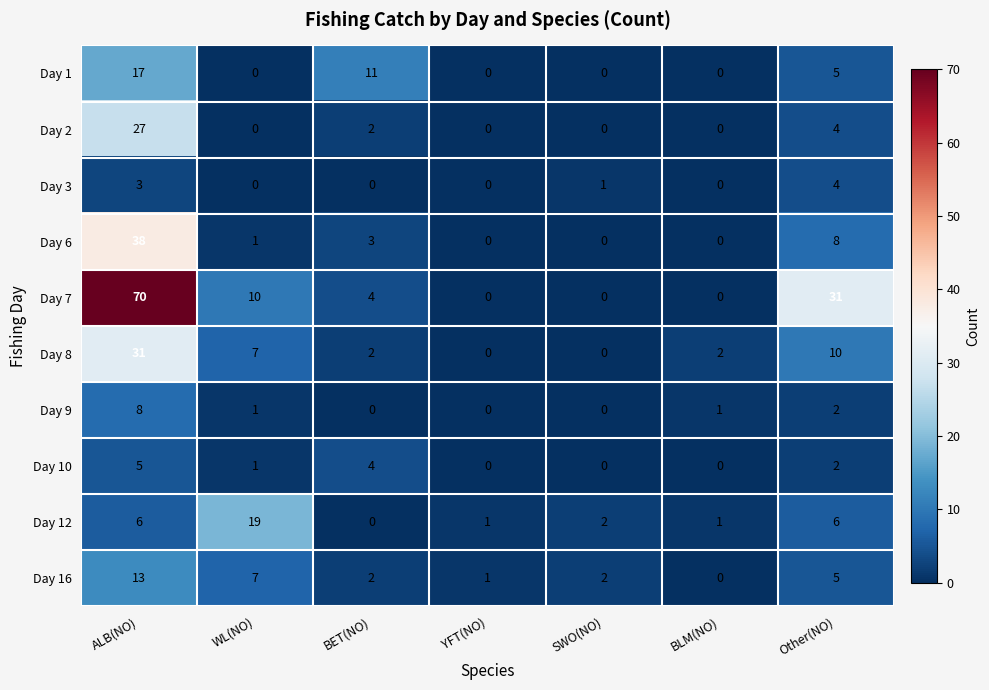

Count the Day 10 values in the range 0 to 4.

6